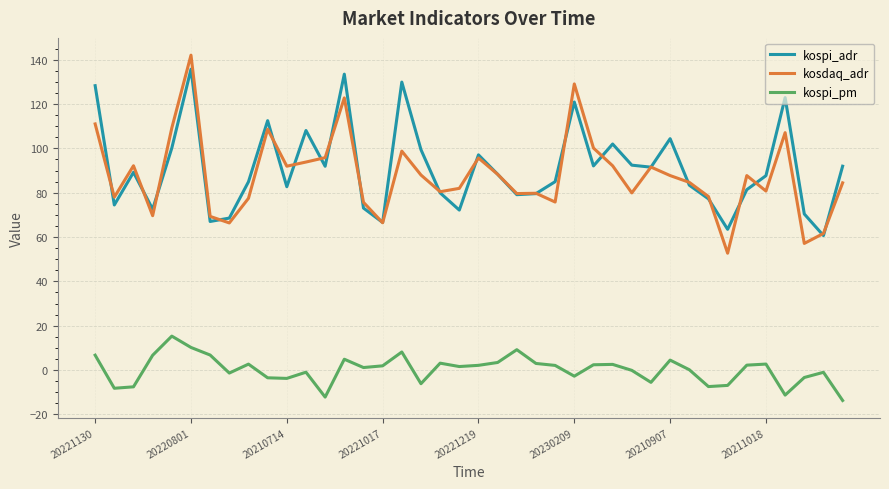

True or false: kospi_pm and kosdaq_adr cross at least once.

False